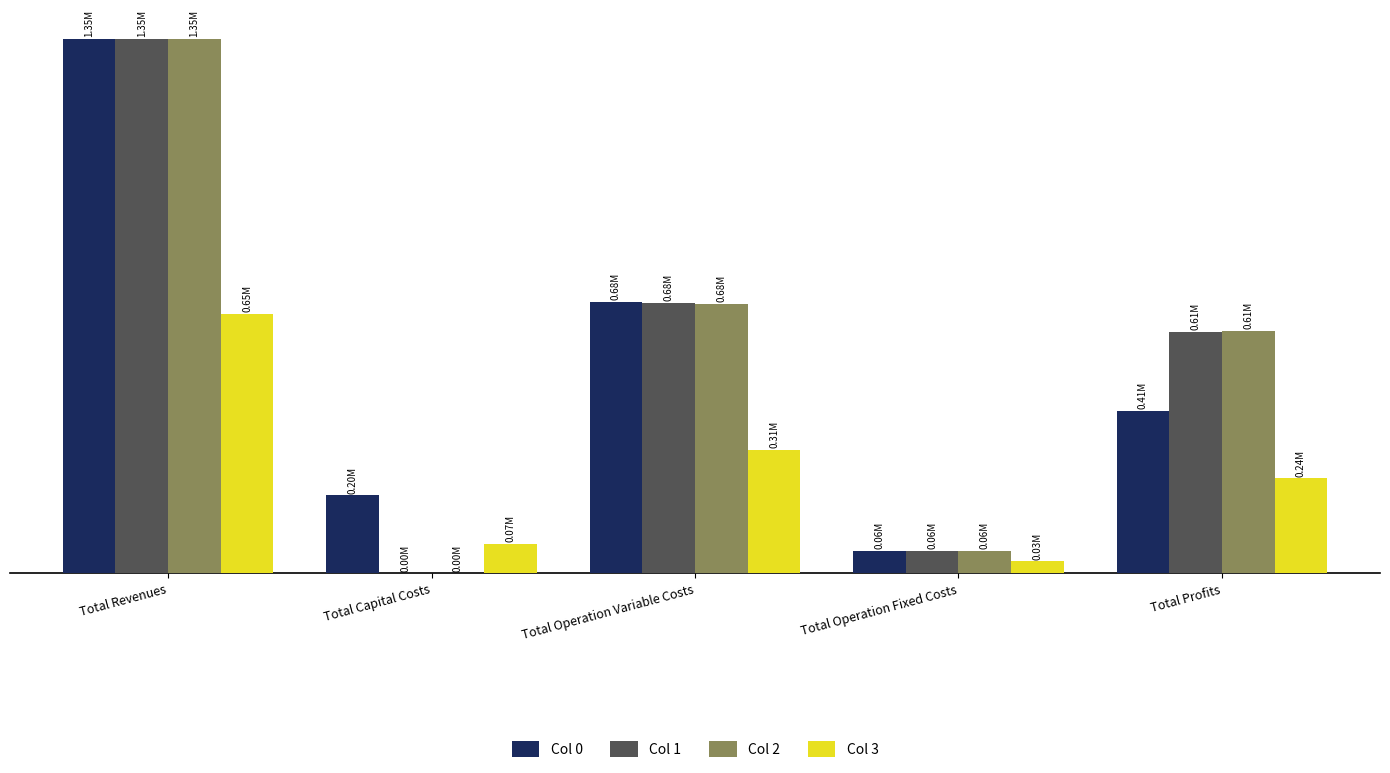

Are the bars grouped side by side (vs. stacked)?

Yes